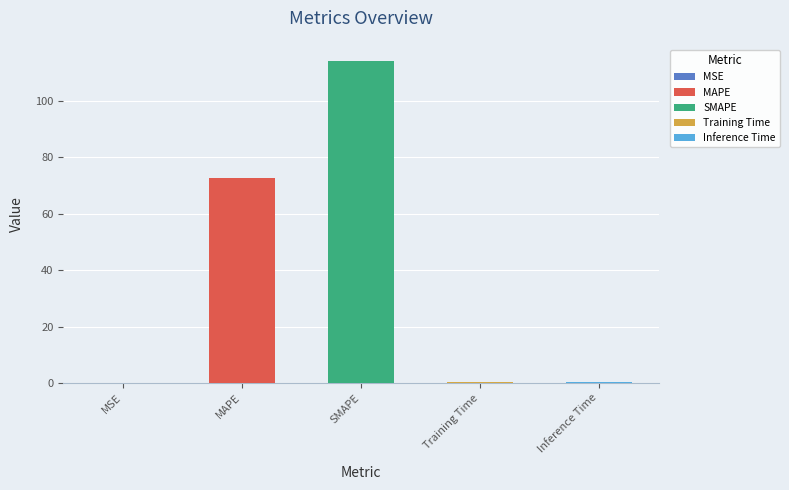

What is the change in value from MAPE to SMAPE?

+41.5